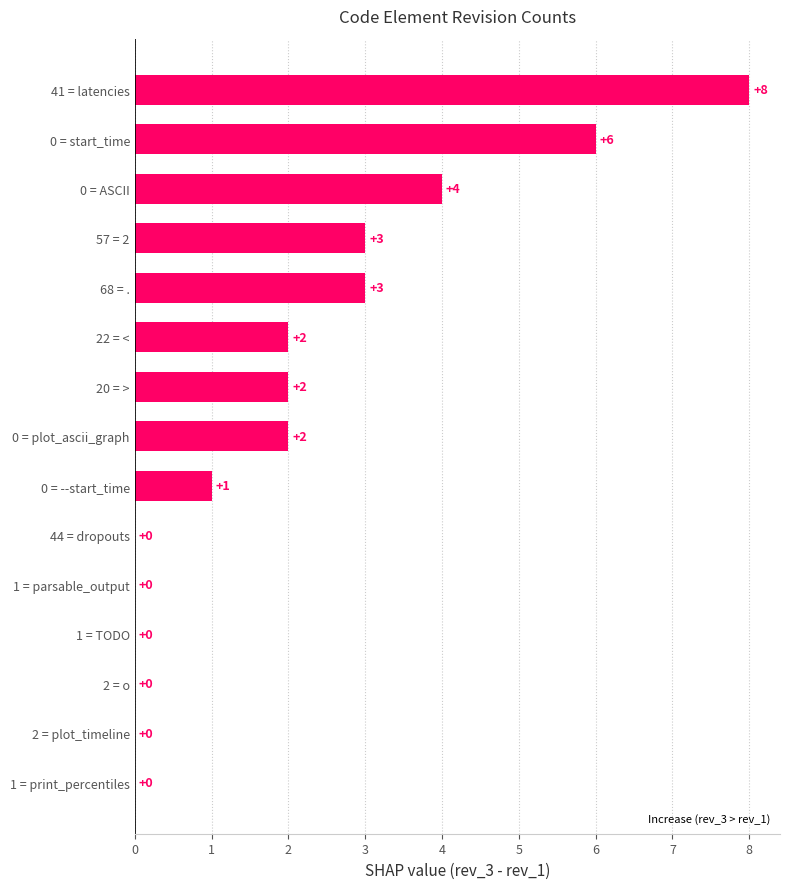

What is the change in value from 1 = TODO to 0 = plot_ascii_graph?

+2